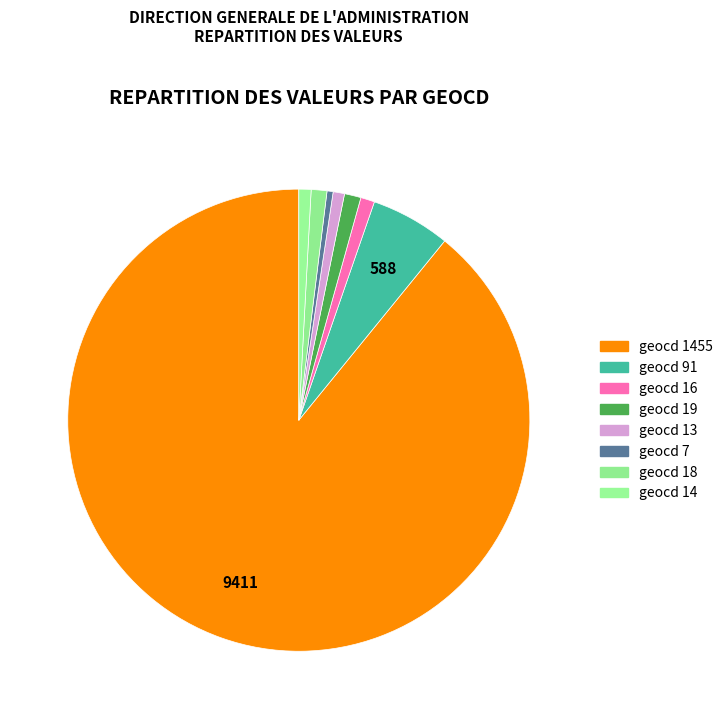

Which category has the smallest portion of the pie?

geocd 7